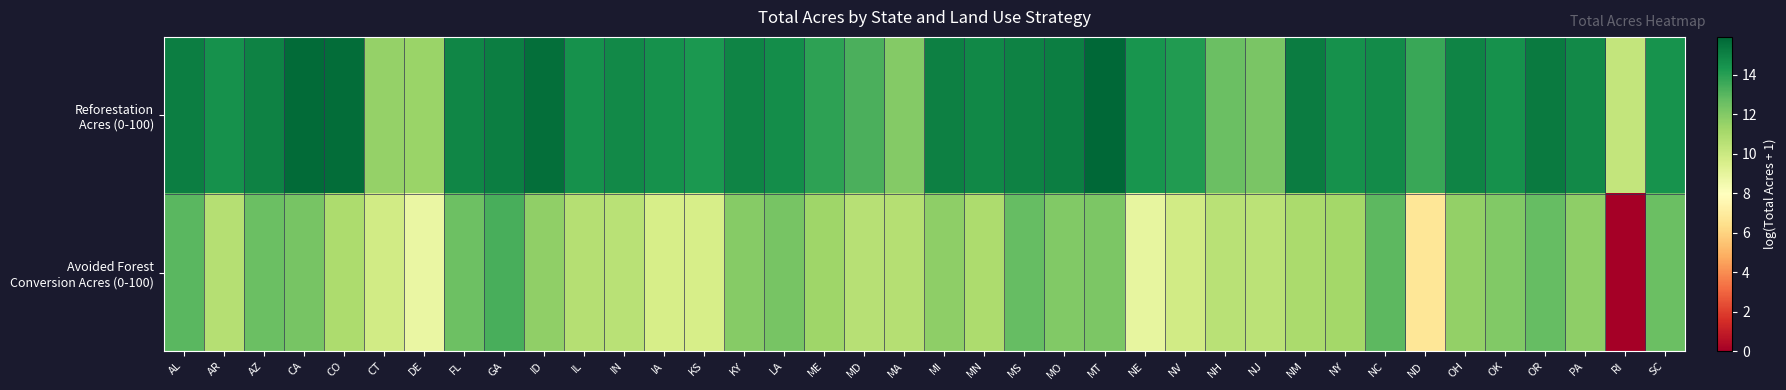

Which series has the largest range (max minus min)?

Avoided Forest Conversion Acres (0-100)